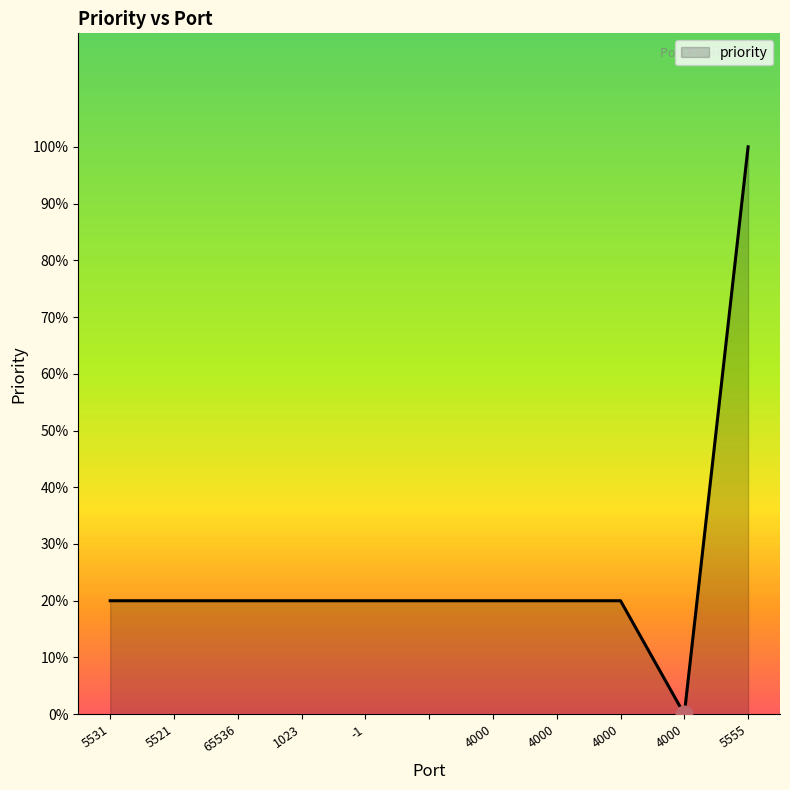

What is the greatest value displayed?

100